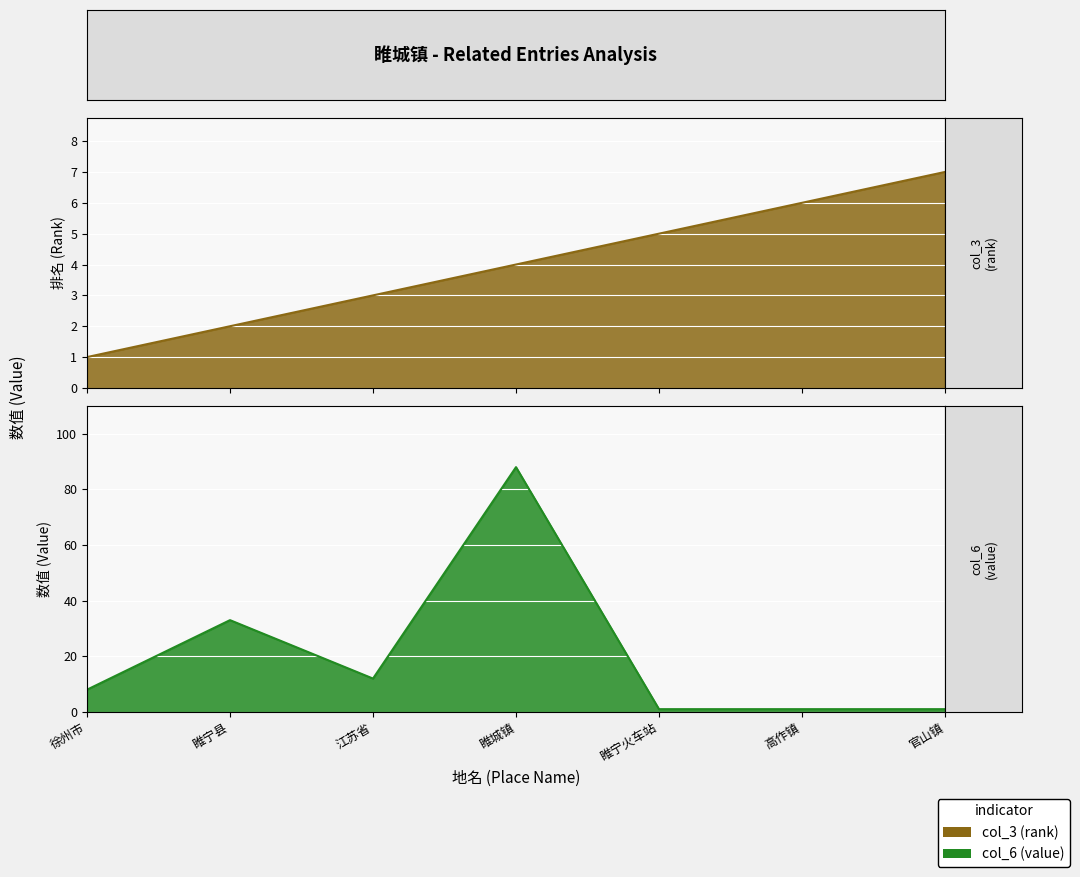

How many data points in col_6 (value) are less than 8?

3